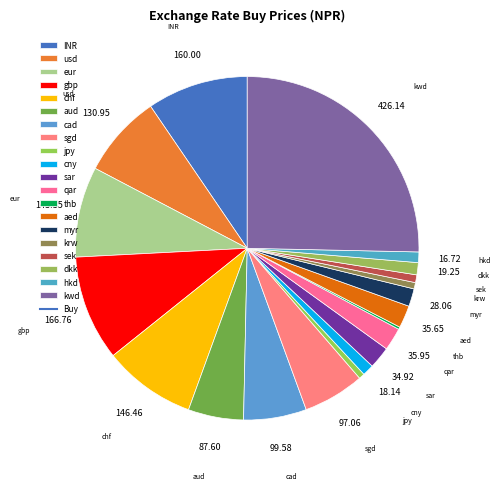

Between eur and myr, which is larger?

eur